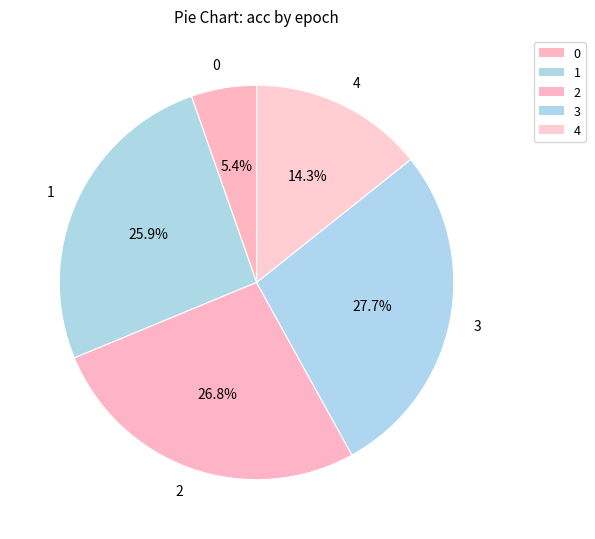

To the nearest percent, what is the difference between the largest and smallest slice percentages?

22%